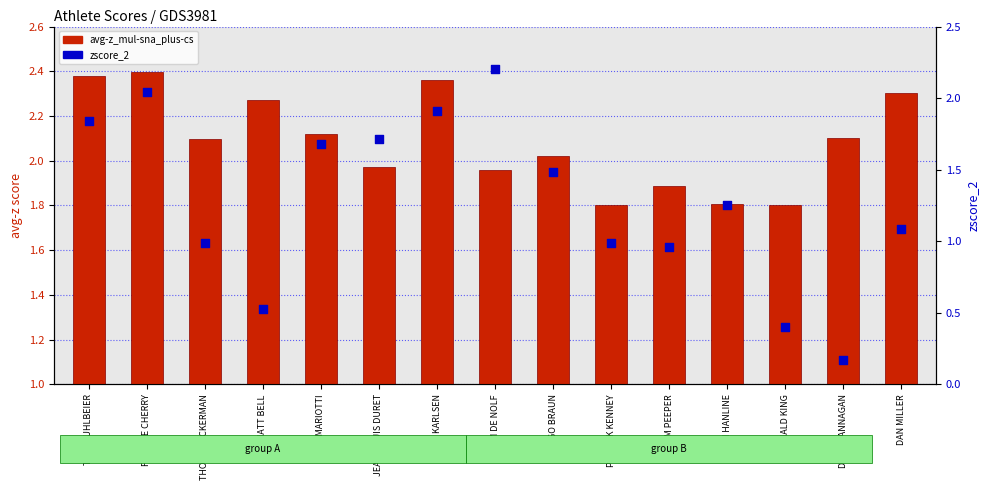

Which series has the largest total across all categories?

avg-z_mul-sna_plus-cs